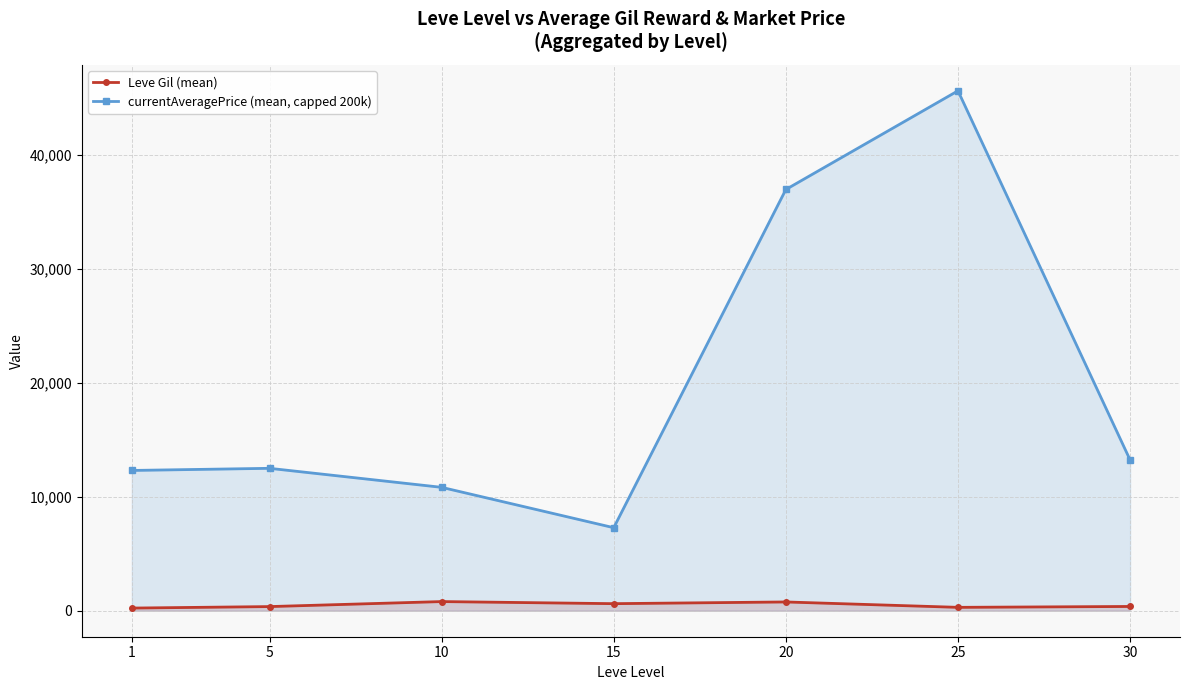

What is the value of the Leve Gil (mean) point at the 5th from the left?

770.0